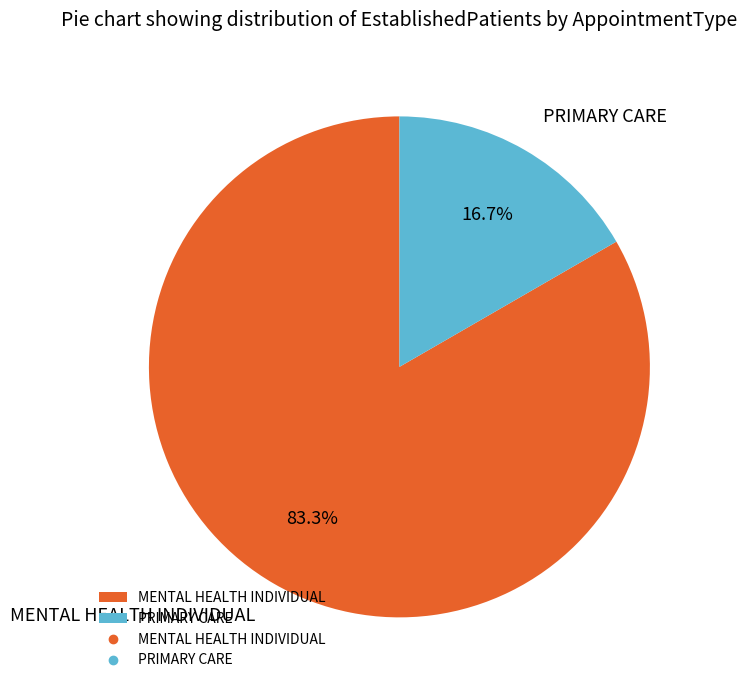

To the nearest percent, what is the combined percentage of MENTAL HEALTH INDIVIDUAL and PRIMARY CARE?

100%